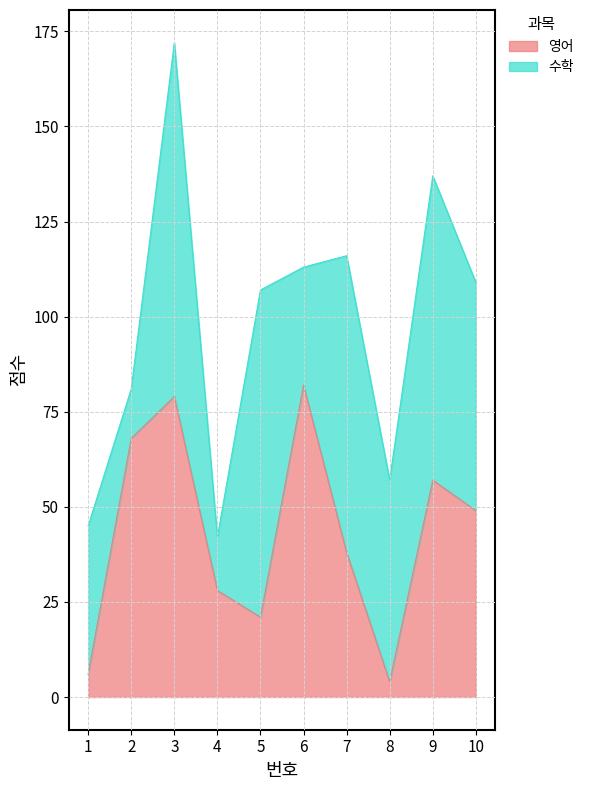

Where is the first local minimum?

5